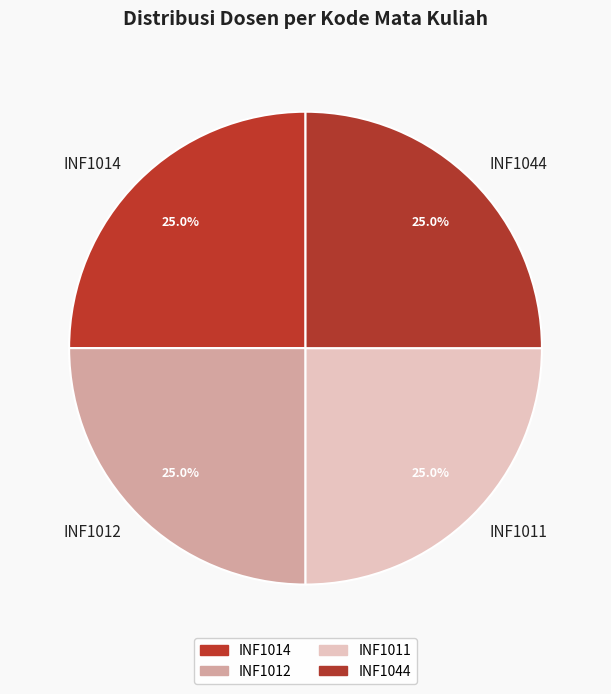

How much of the chart is everything except INF1012?

75.0%